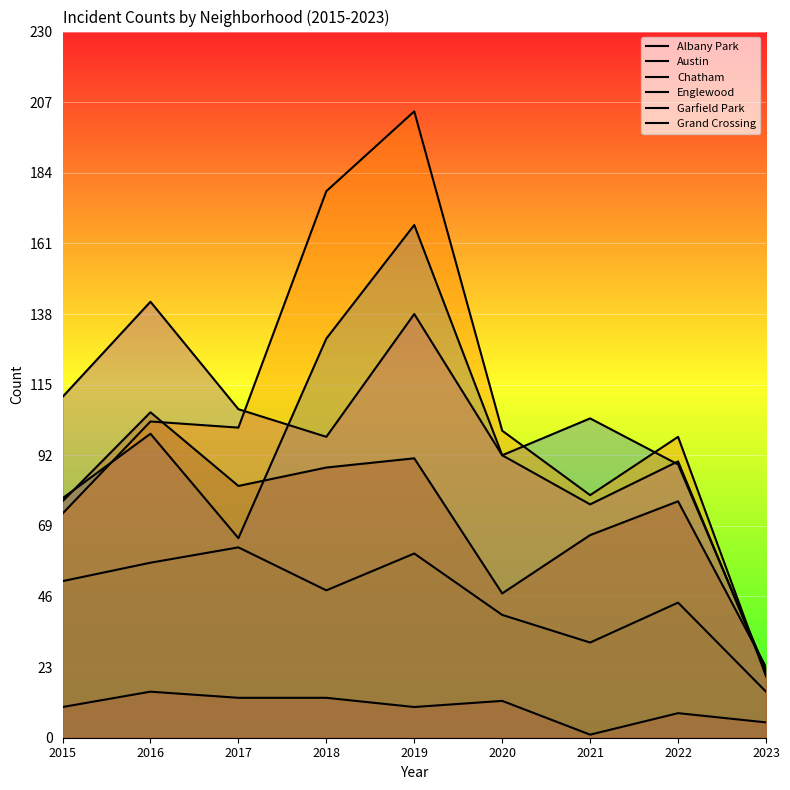

True or false: Chatham and Englewood intersect in this chart.

False